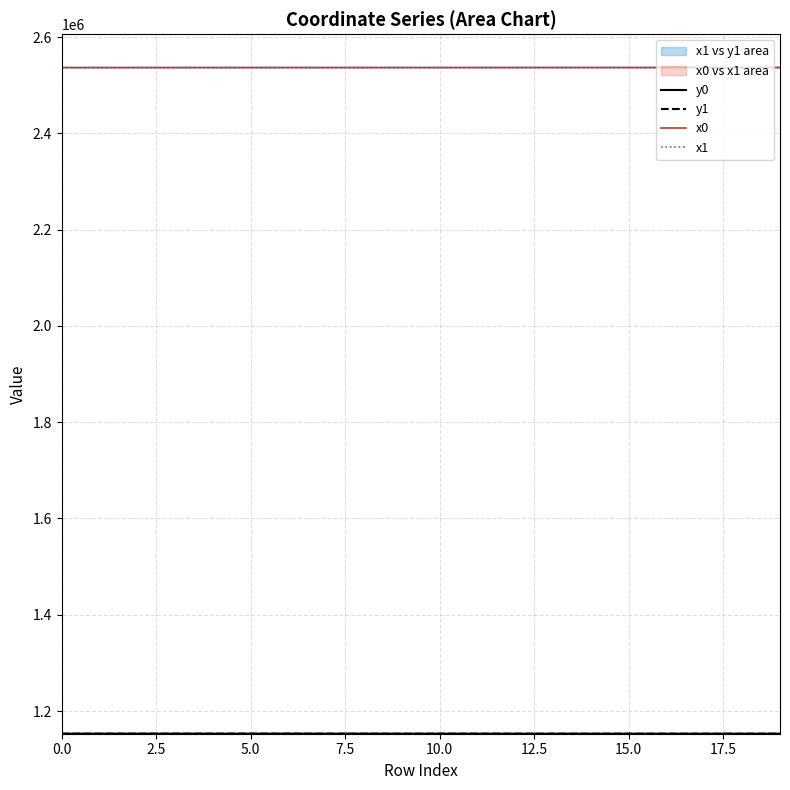

What is the total value across all series at 10.0?

7379702.2